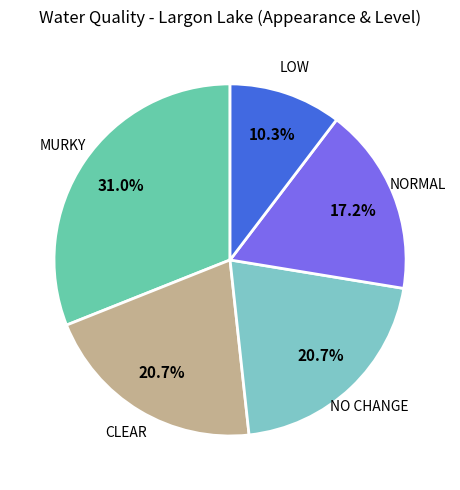

How many segments does this pie chart have?

5